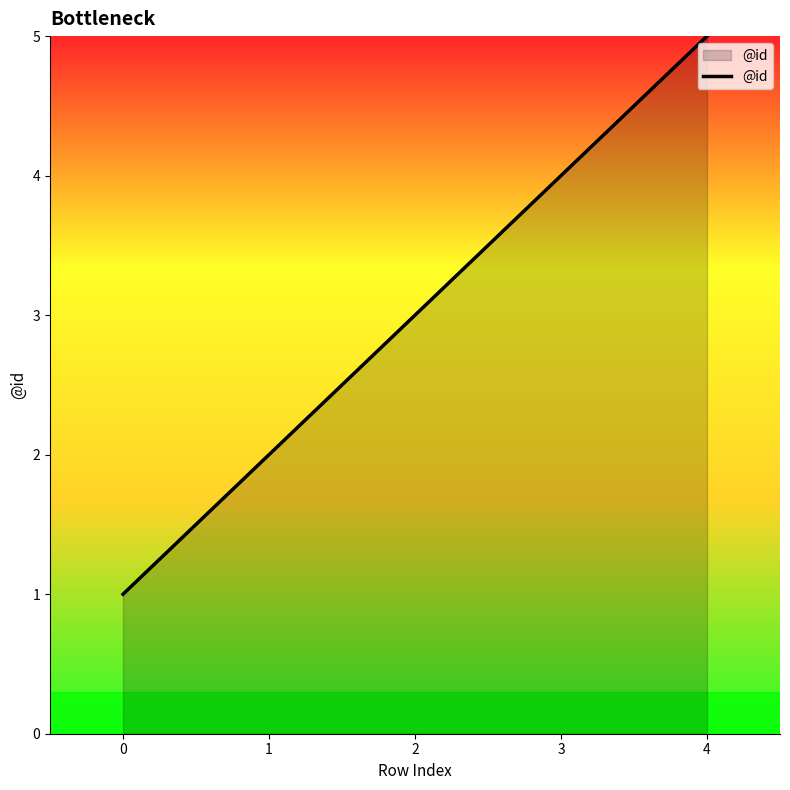

Is it true that the value at 4 is 5?

True